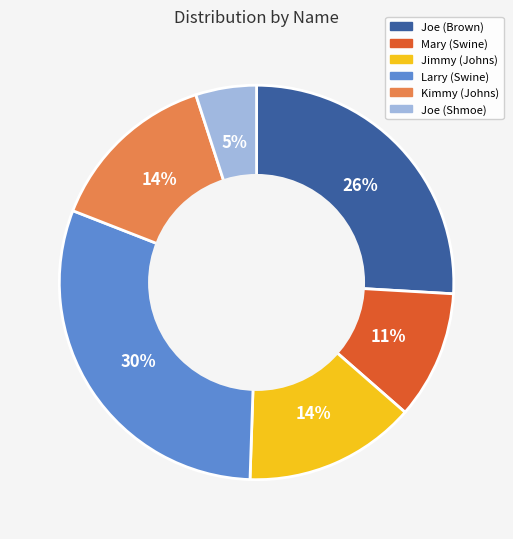

To the nearest percent, what percentage of the pie is Joe (Shmoe)?

5%